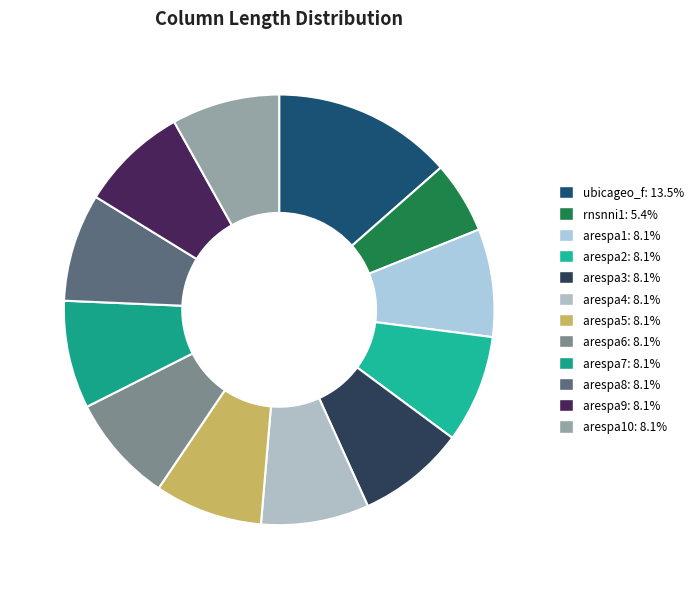

How many segments does this pie chart have?

12